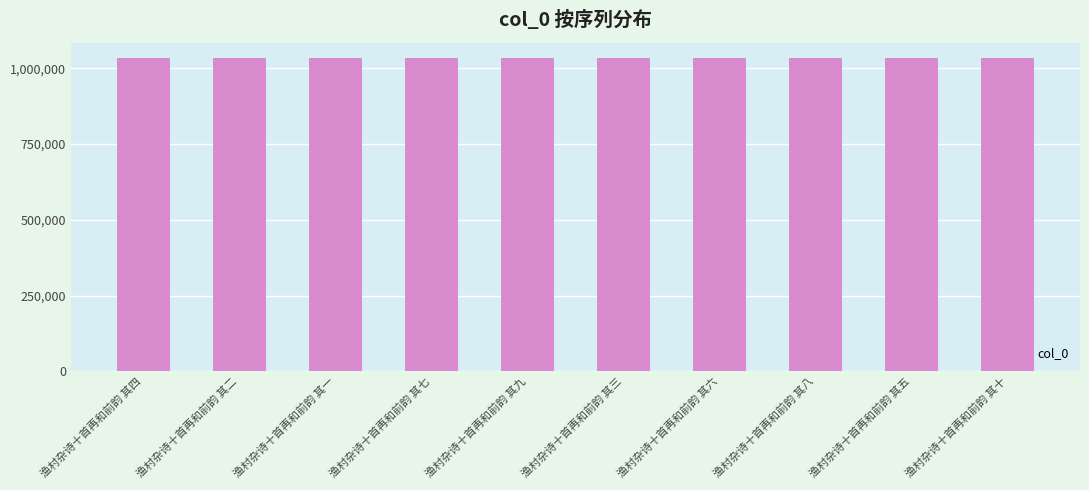

Is it true that the value at 渔村杂诗十首再和前韵 其二 is 1032855?

True